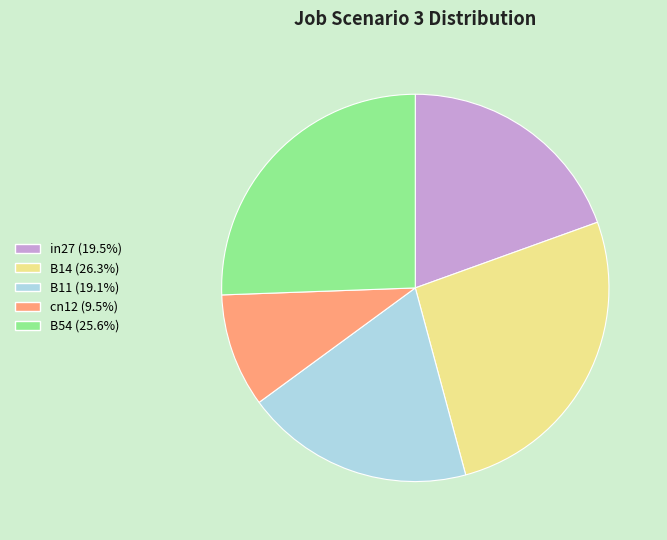

Count the number of slices in the pie.

5